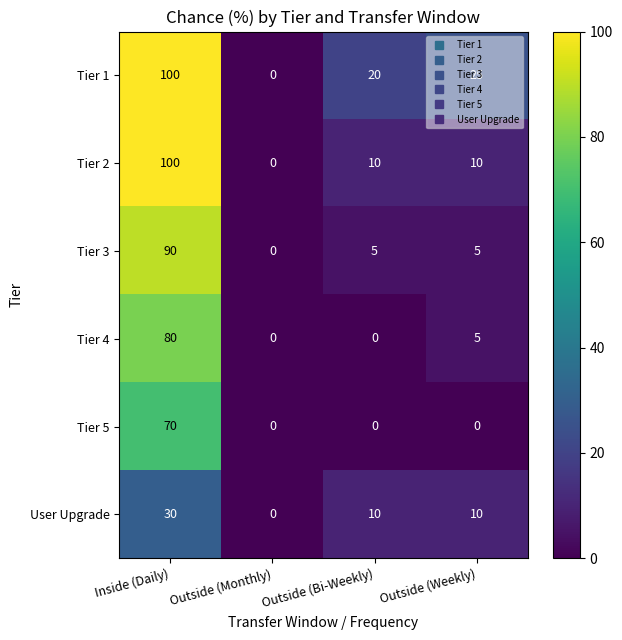

List the series in order of their overall mean, highest first.

Tier 1, Tier 2, Tier 3, Tier 4, Tier 5, User Upgrade